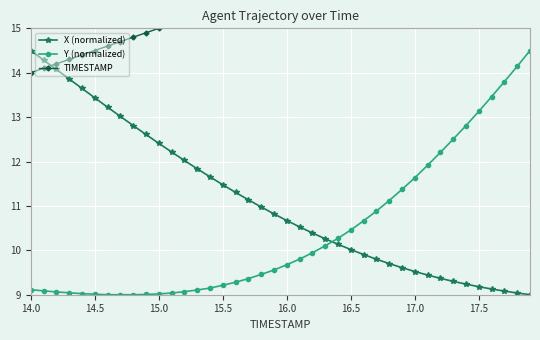

Reading left to right, extract all data points from this chart.

X (normalized): 14.5	14.3	14.1	13.9	13.6	13.4	13.2	13.0	12.8	12.6	12.4	12.2	12.0	11.8	11.7	11.5	11.3	11.1	11.0	10.8	10.7	10.5	10.4	10.3	10.1	10.0	9.9	9.8	9.7	9.6	9.5	9.4	9.4	9.3	9.2	9.2	9.1	9.1	9.0	9.0
Y (normalized): 9.1	9.1	9.1	9.0	9.0	9.0	9.0	9.0	9.0	9.0	9.0	9.0	9.1	9.1	9.2	9.2	9.3	9.4	9.5	9.6	9.7	9.8	9.9	10.1	10.3	10.5	10.7	10.9	11.1	11.4	11.6	11.9	12.2	12.5	12.8	13.1	13.5	13.8	14.1	14.5
TIMESTAMP: 14.0	14.1	14.2	14.3	14.4	14.5	14.6	14.7	14.8	14.9	15.0	15.1	15.2	15.3	15.4	15.5	15.6	15.7	15.8	15.9	16.0	16.1	16.2	16.3	16.4	16.5	16.6	16.7	16.8	16.9	17.0	17.1	17.2	17.3	17.4	17.5	17.6	17.7	17.8	17.9